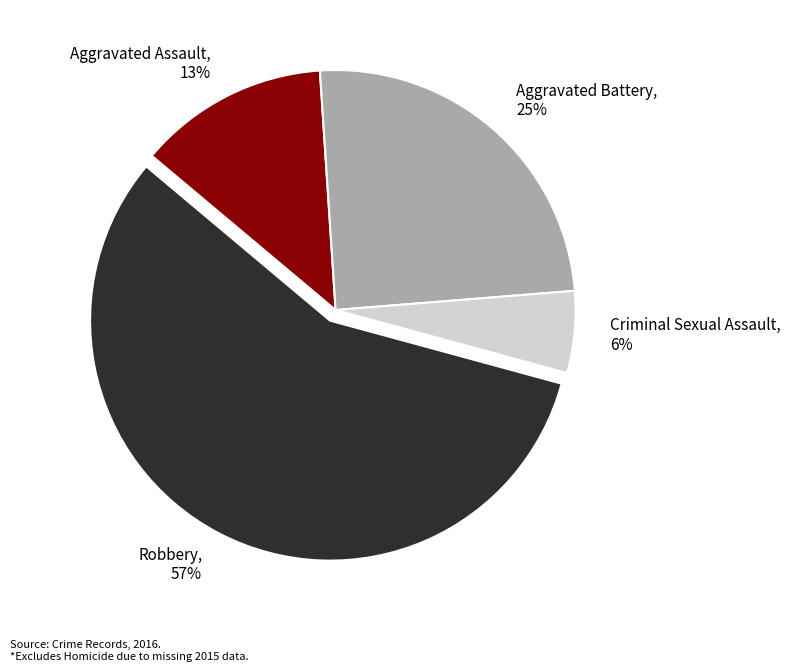

Rank the categories by value from highest to lowest.

Robbery, Aggravated Battery, Aggravated Assault, Criminal Sexual Assault